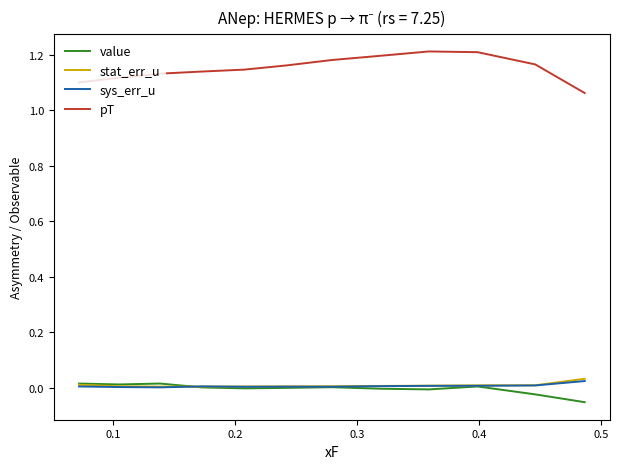

Which series has the largest total across all categories?

pT